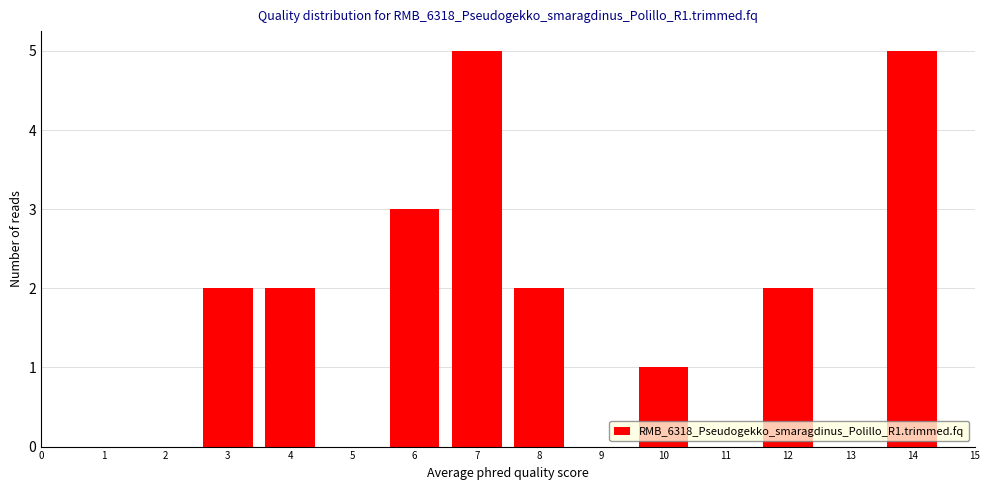

Reading left to right, what are all the values shown in this chart?

2	2	3	5	2	1	2	5